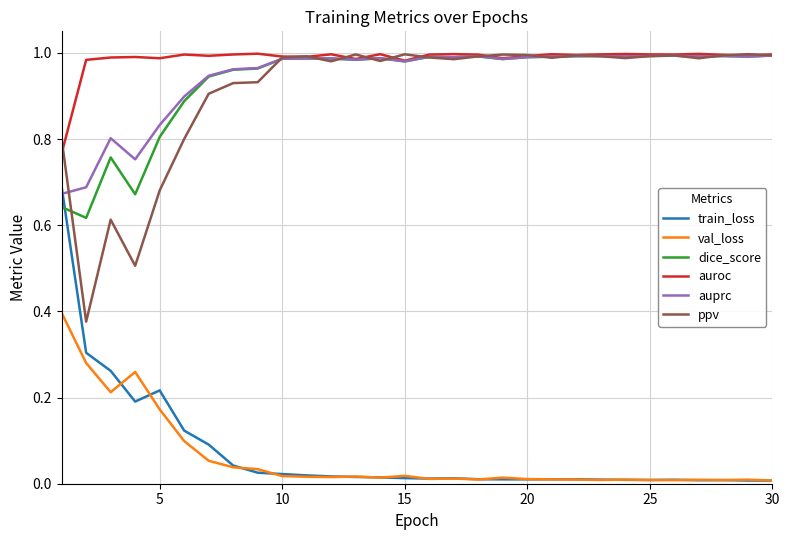

True or false: val_loss and dice_score intersect in this chart.

False